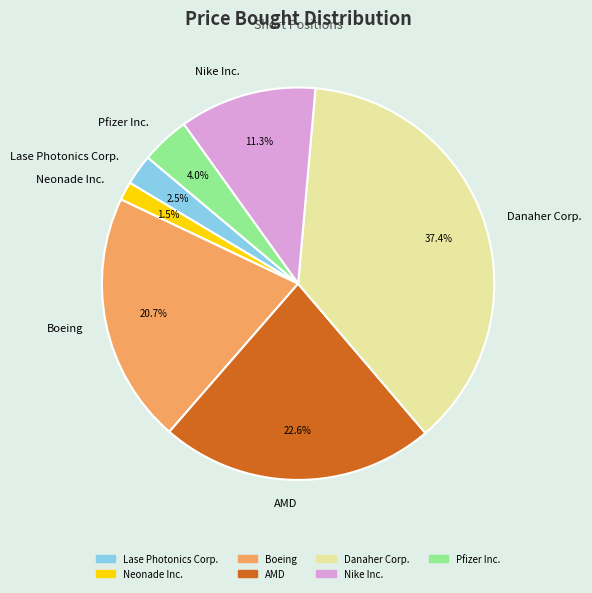

Is there any slice that represents more than half of the pie?

No